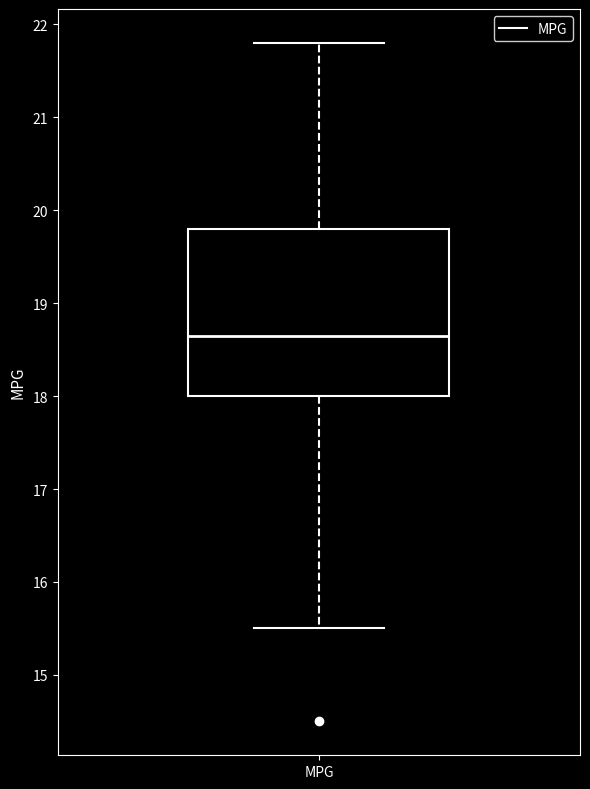

Transcribe this box plot: give where the median line is, the range the box spans, and where the two whiskers end, as read against the y-axis. The values are not printed on the chart, so give them approximately, as read against the axis.

median 18.7, box 18.0 to 19.8, whiskers 15.5 to 21.8